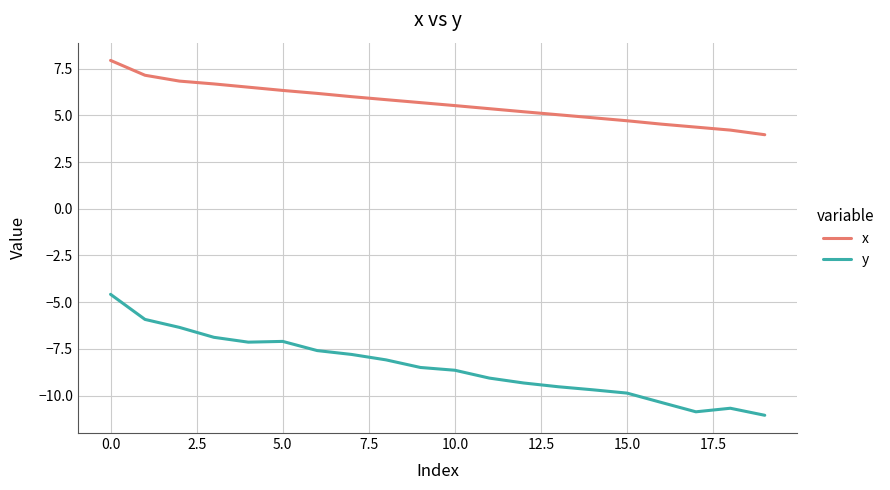

Which series has the largest total across all categories?

x